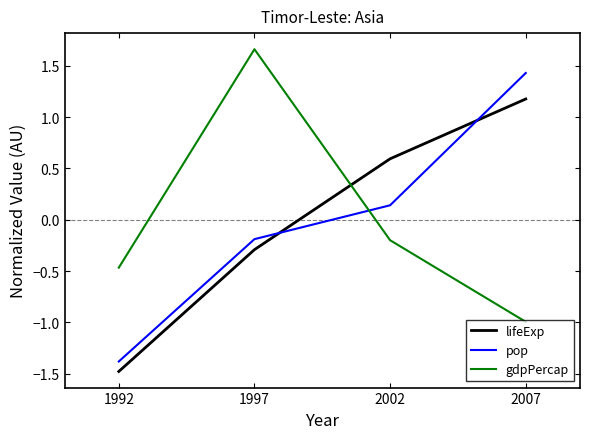

Which label corresponds to the largest value in the chart?

1997